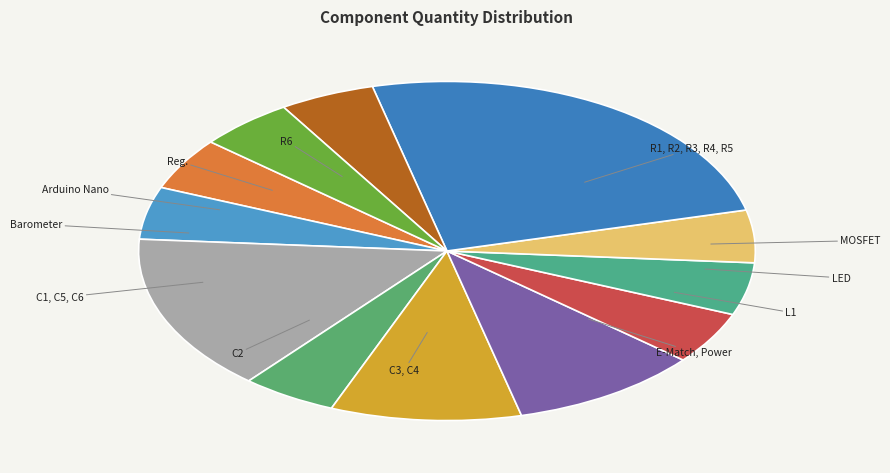

Is it true that Barometer is 5% of the pie?

True